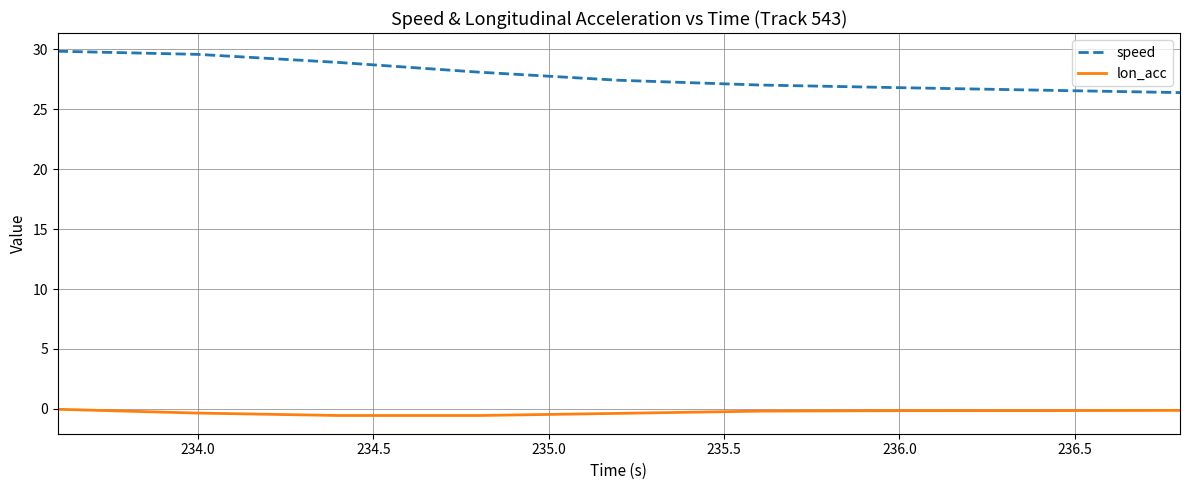

True or false: speed has more than 2 points higher than both neighbors.

False